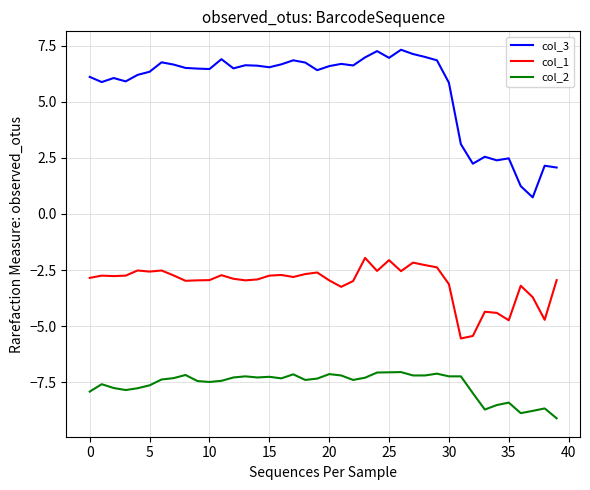

What is the highest value of the col_2 series?

-7.0